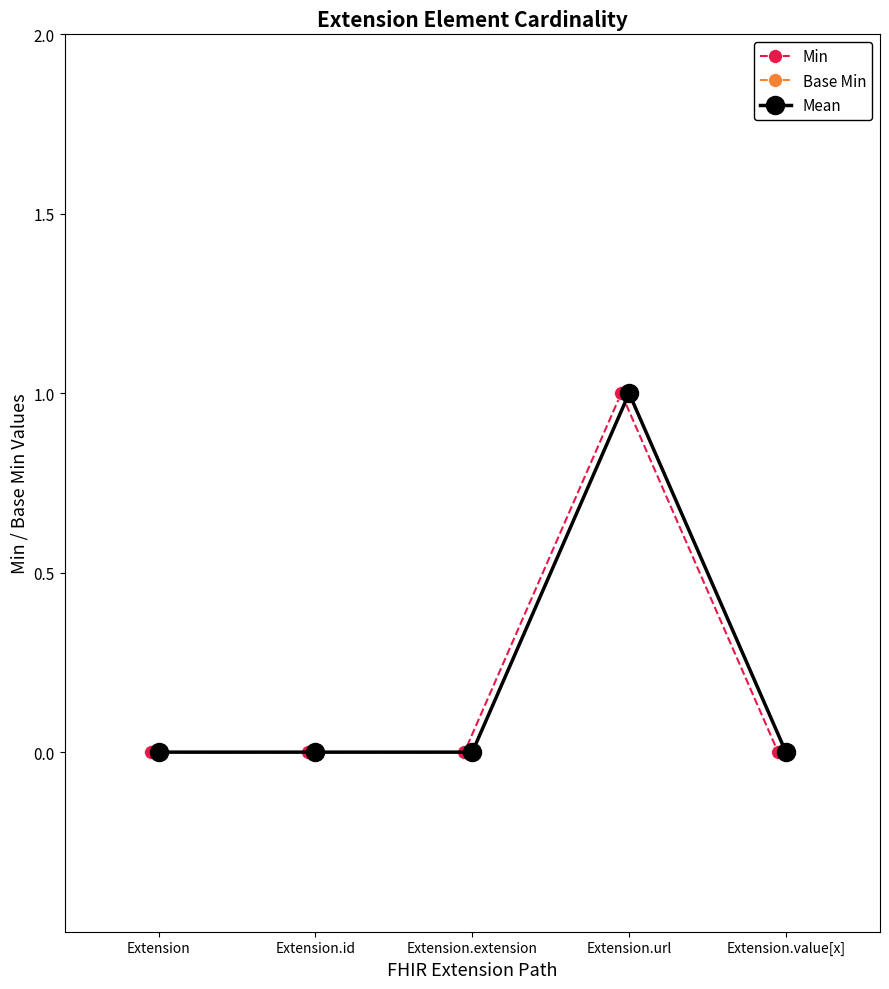

True or false: Min has more than 0 interior local peaks.

True